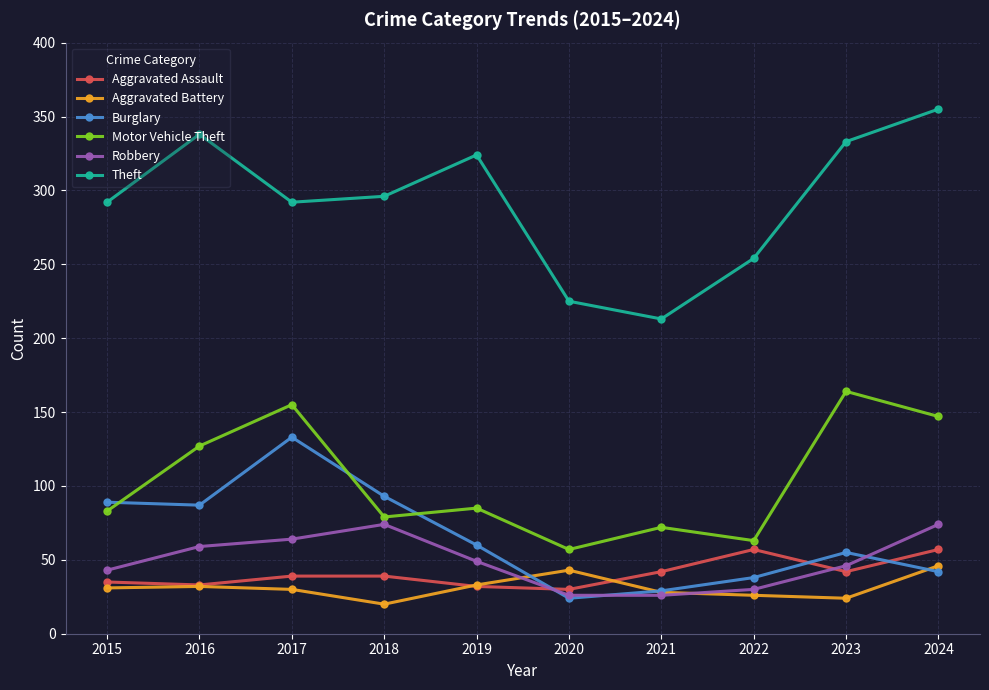

The value of Theft at 2017 is 292. True or false?

True